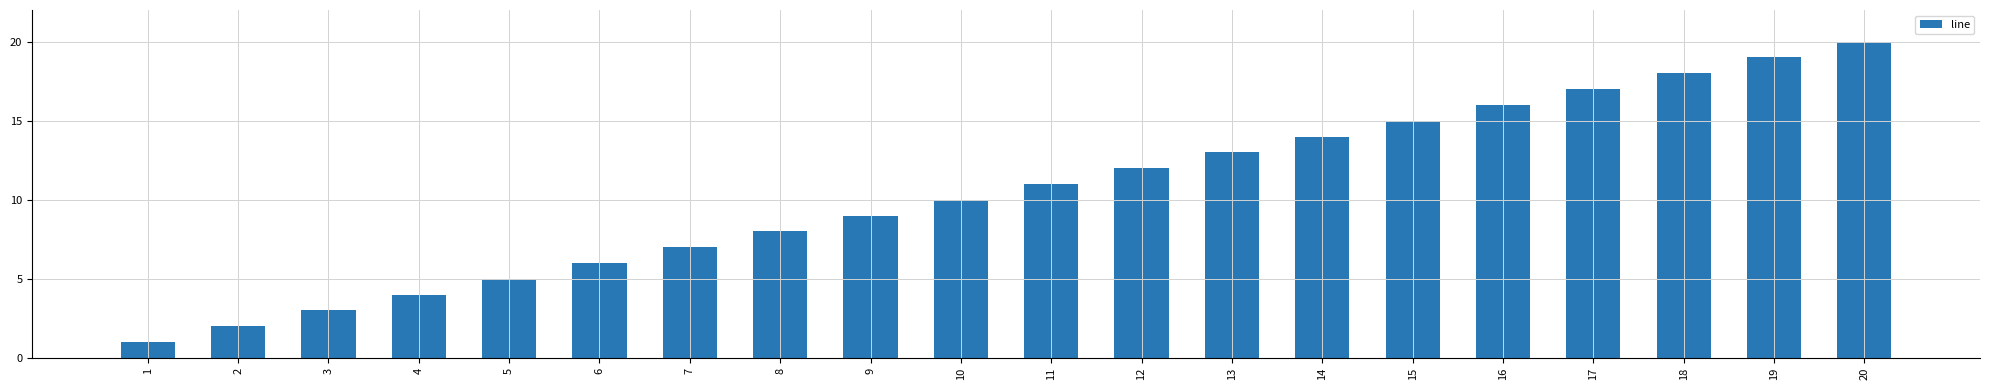

At which category does the chart reach its peak across all series?

20